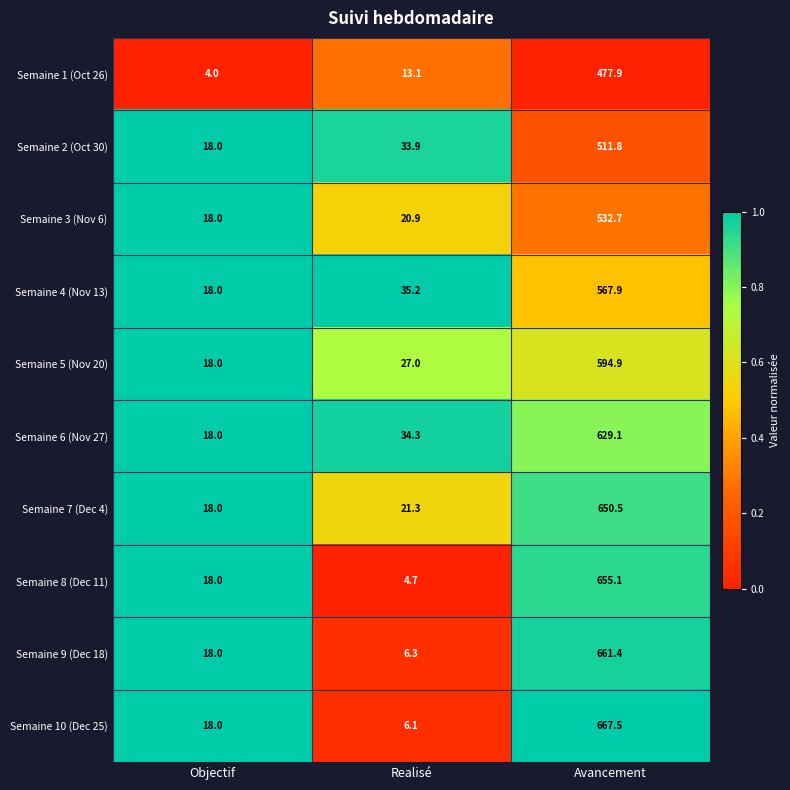

Reading right to left, transcribe all the data shown in this chart.

Semaine 1 (Oct 26): 477.9	13.1	4.0
Semaine 2 (Oct 30): 511.8	33.9	18.0
Semaine 3 (Nov 6): 532.7	20.9	18.0
Semaine 4 (Nov 13): 567.9	35.2	18.0
Semaine 5 (Nov 20): 594.9	27.0	18.0
Semaine 6 (Nov 27): 629.1	34.3	18.0
Semaine 7 (Dec 4): 650.5	21.3	18.0
Semaine 8 (Dec 11): 655.1	4.7	18.0
Semaine 9 (Dec 18): 661.4	6.3	18.0
Semaine 10 (Dec 25): 667.5	6.1	18.0